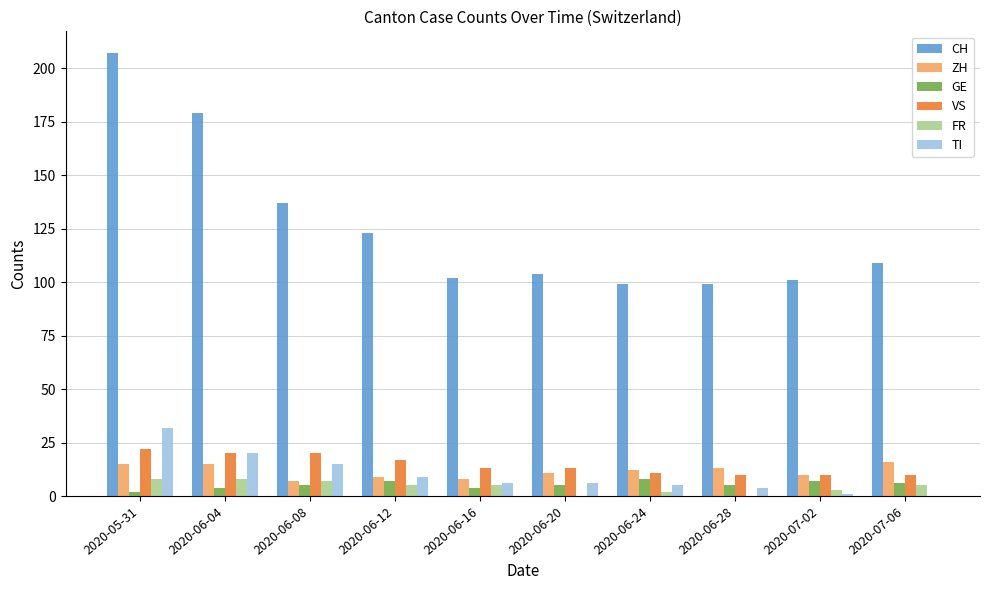

What is the maximum value for FR?

8